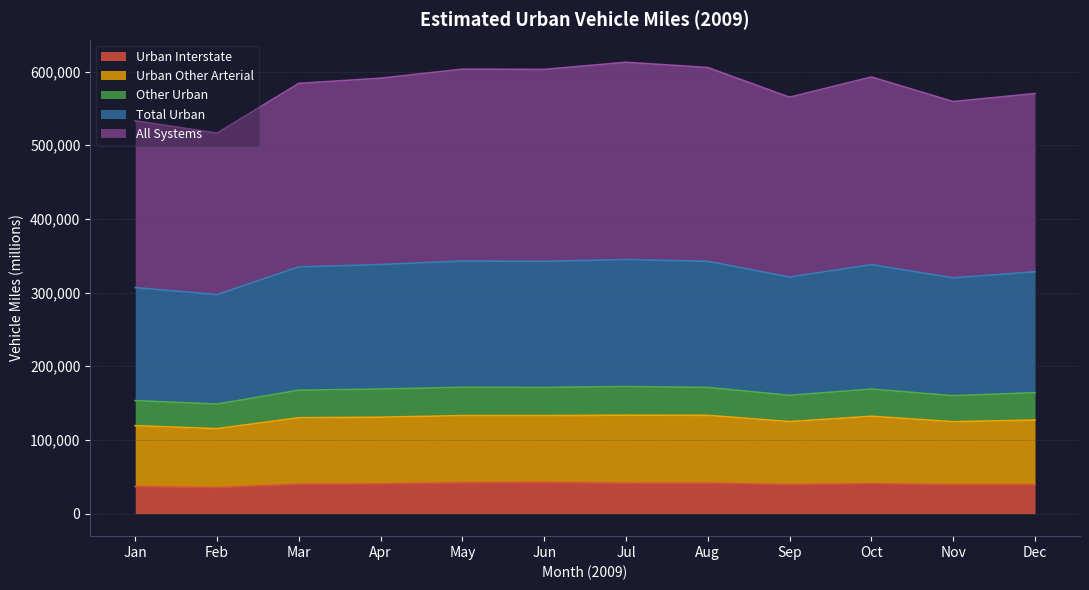

True or false: Urban Interstate has a value of 66938 at Apr.

False